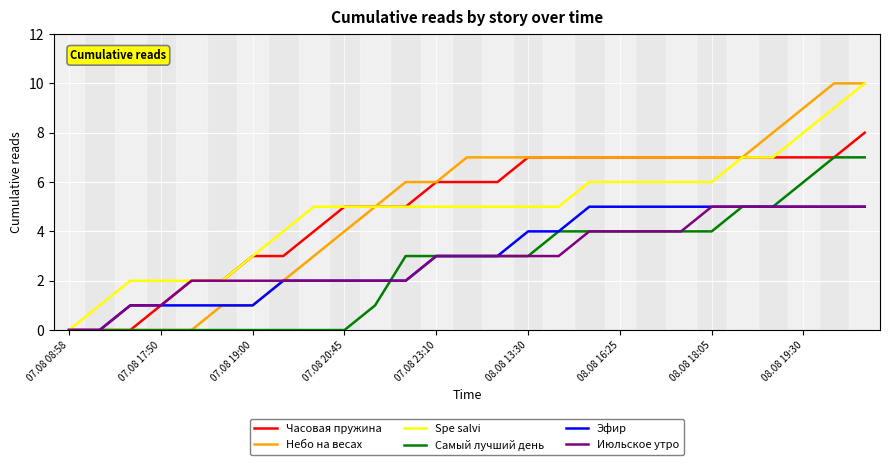

What is the maximum value for Эфир?

5